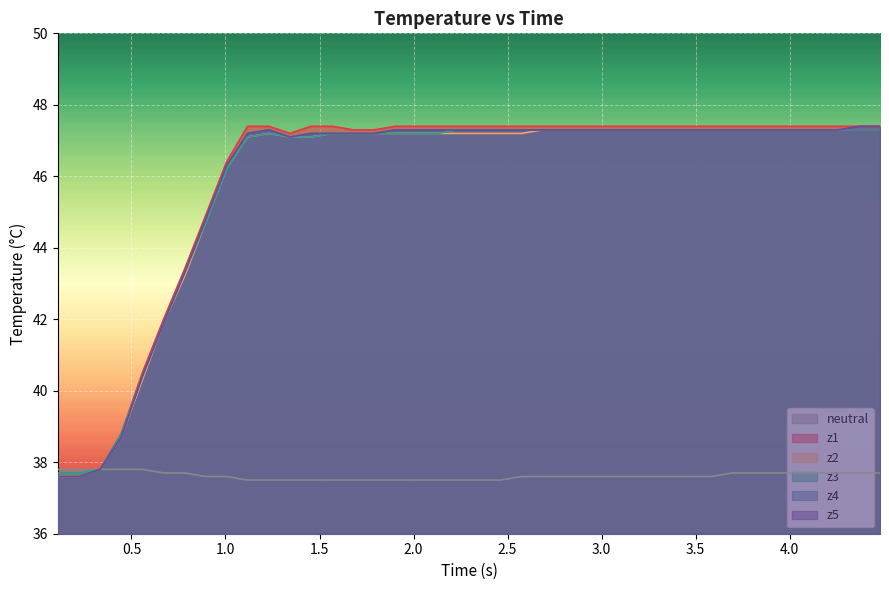

Which series has the largest range (max minus min)?

z1